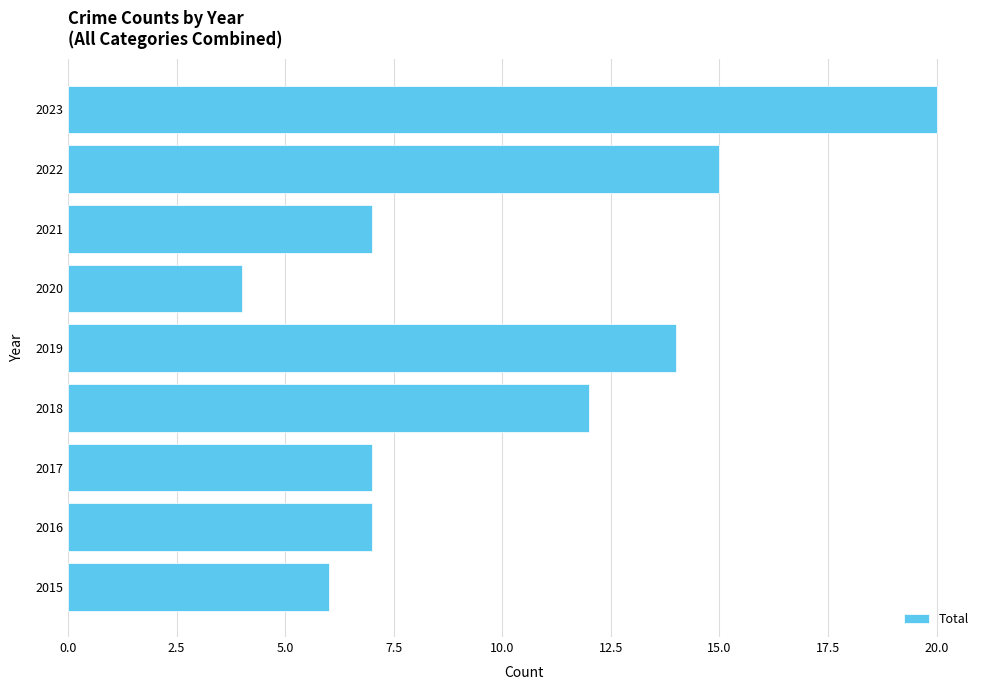

What is the change in value from 2015 to 2022?

+9